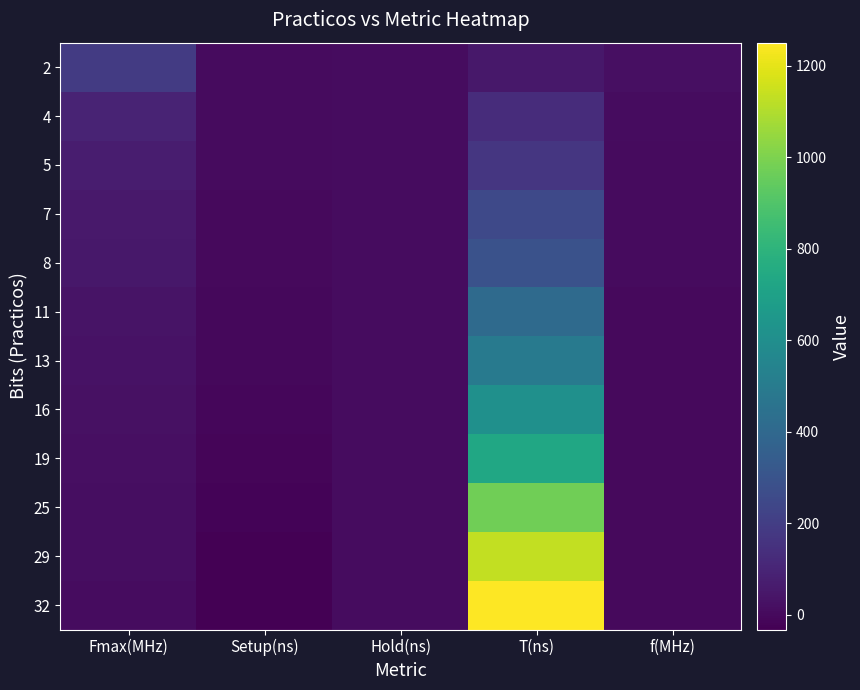

At which category is the sum across all series the highest?

T(ns)